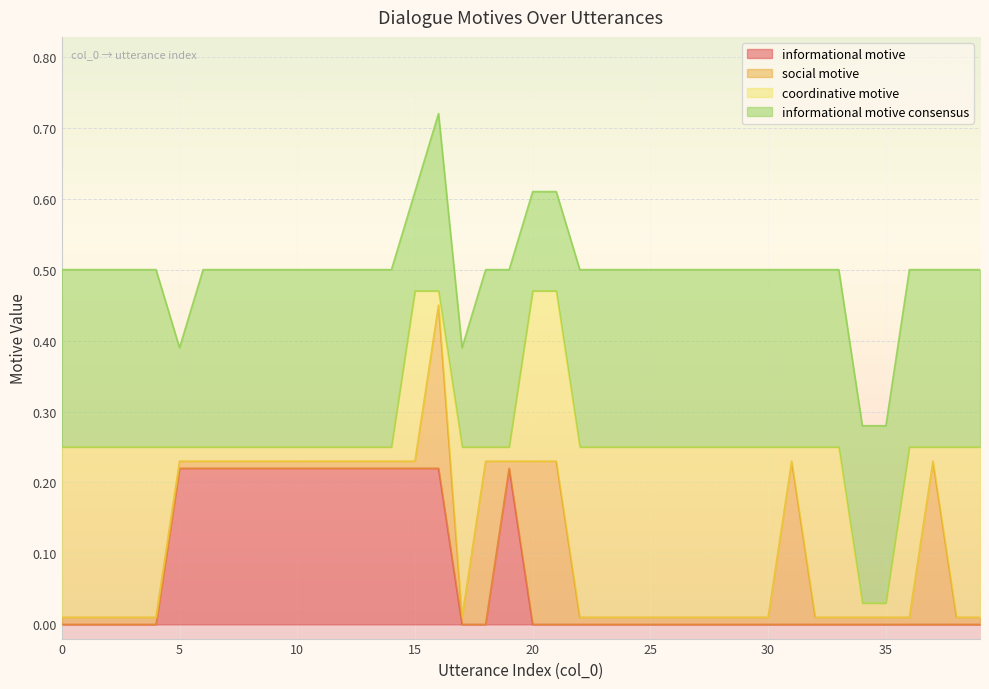

At how many categories does at least one series exceed 0?

40